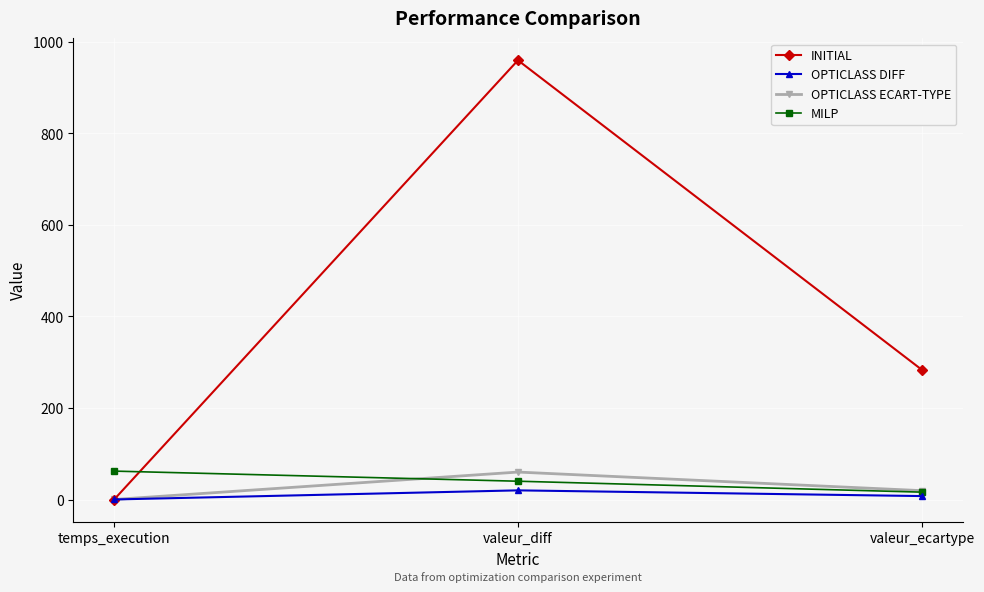

Rank the categories by OPTICLASS ECART-TYPE value from lowest to highest.

temps_execution, valeur_ecartype, valeur_diff